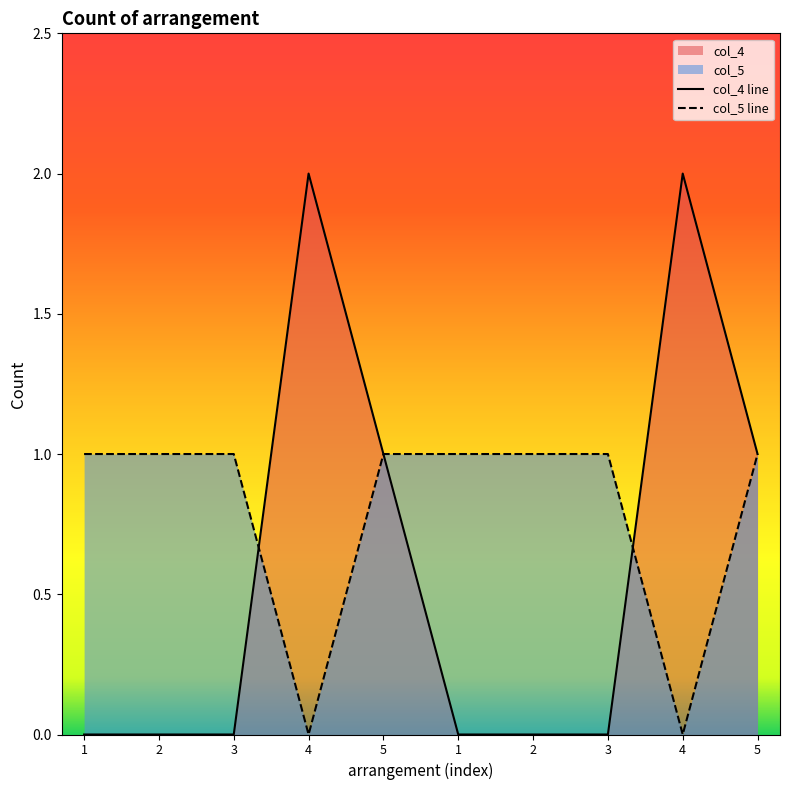

At which category is the sum across all series the highest?

4